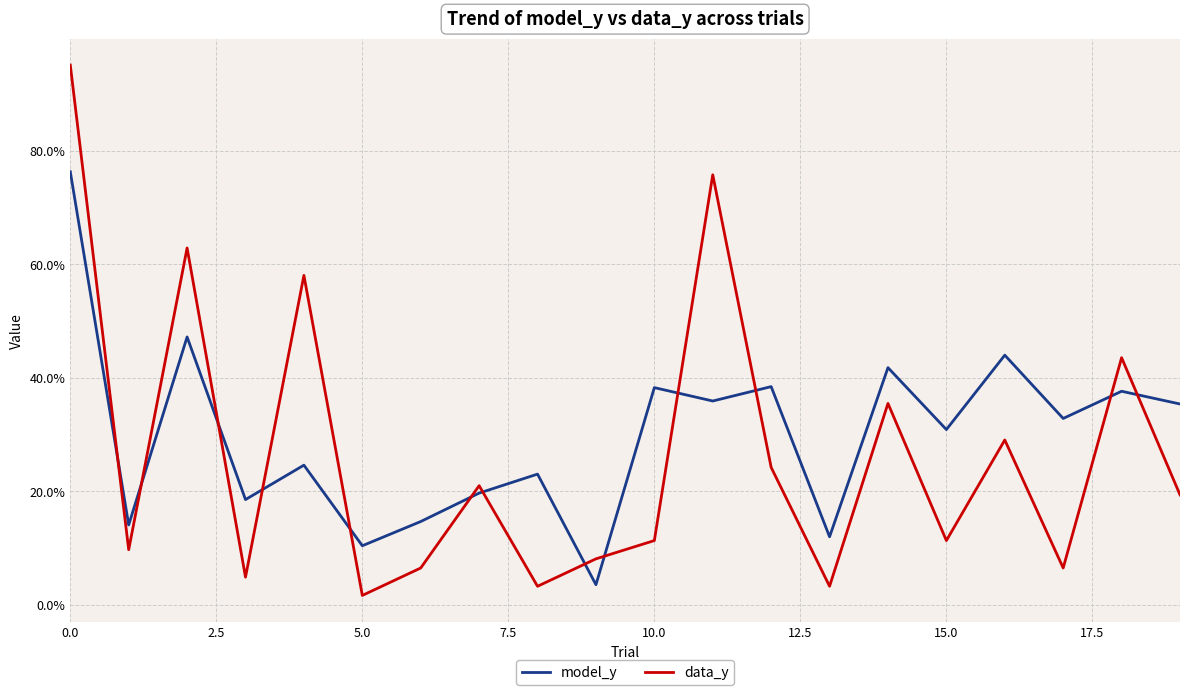

What are all the series names shown in the legend?

model_y, data_y